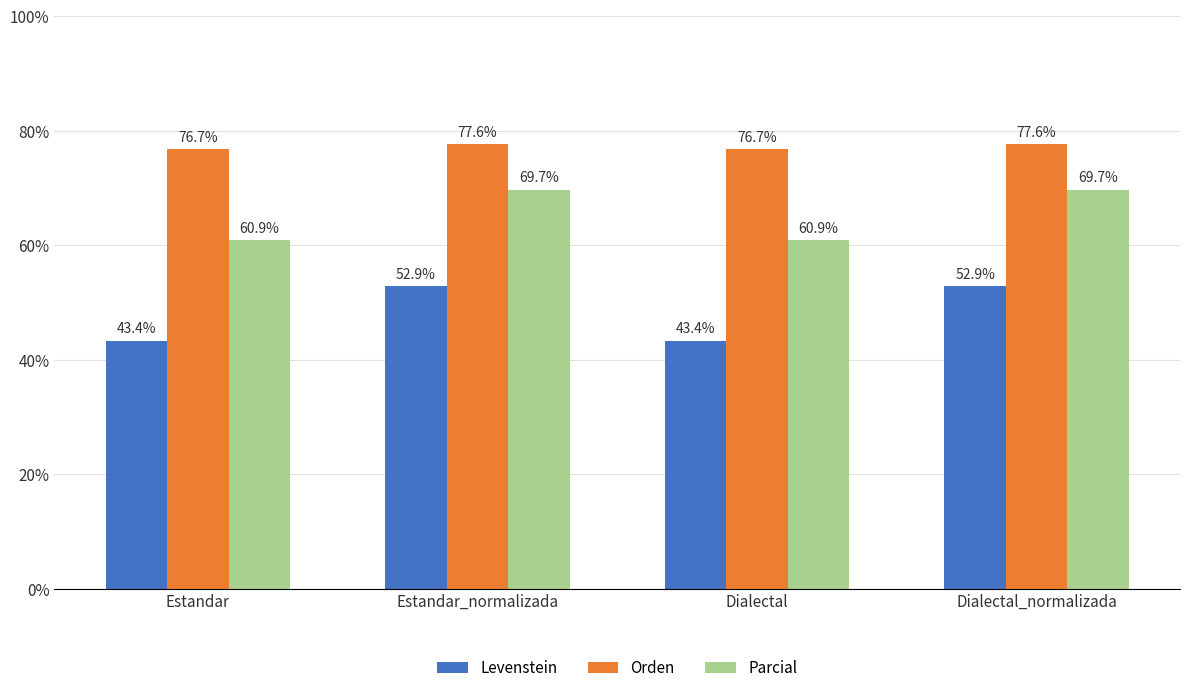

List the series in order of their peak value, highest first.

Orden, Parcial, Levenstein